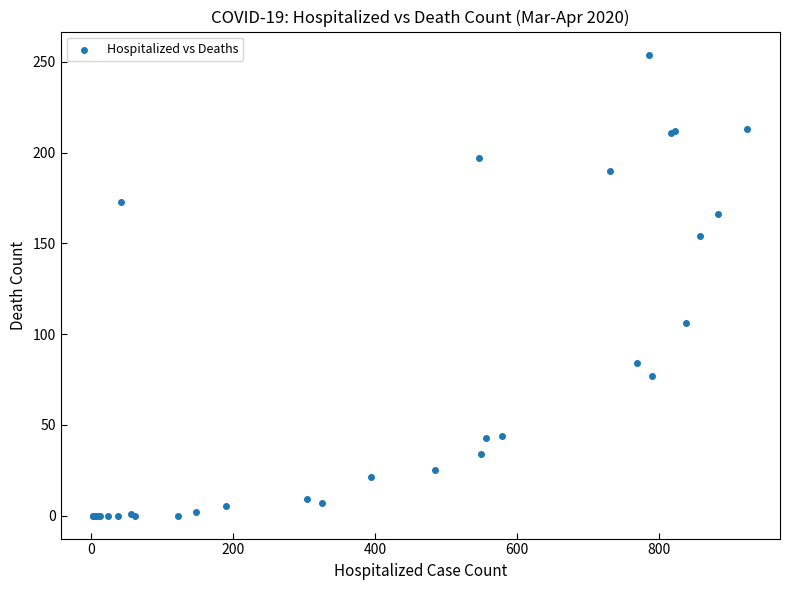

What Y value in the scatter plot is closest to 127?

106